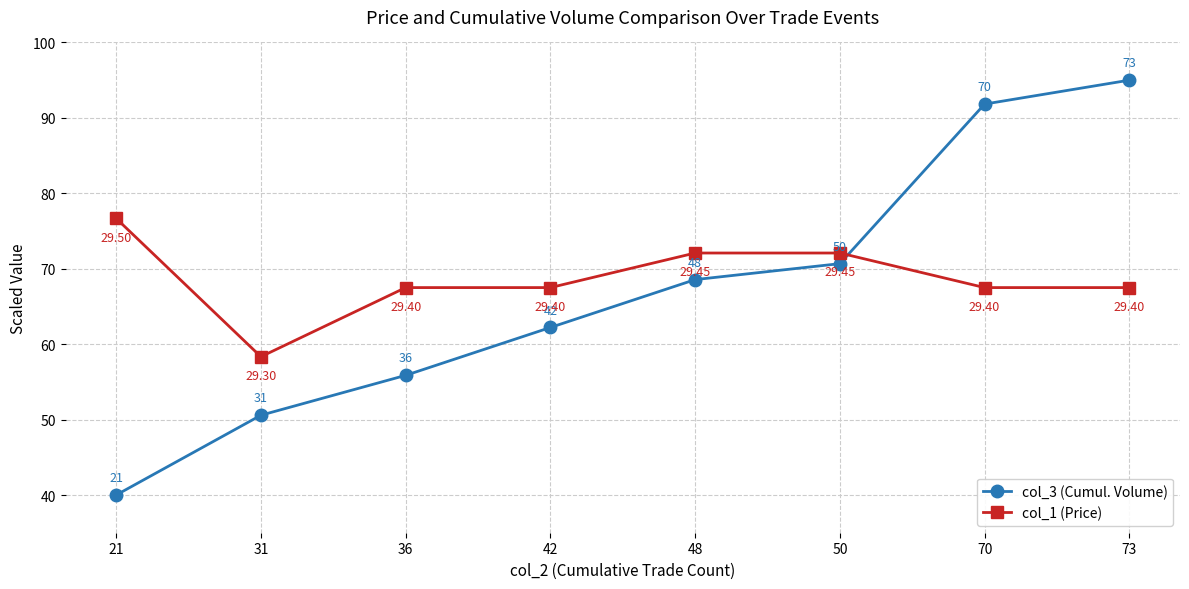

Rank the series by their average value, from lowest to highest.

col_3 (Cumul. Volume), col_1 (Price)